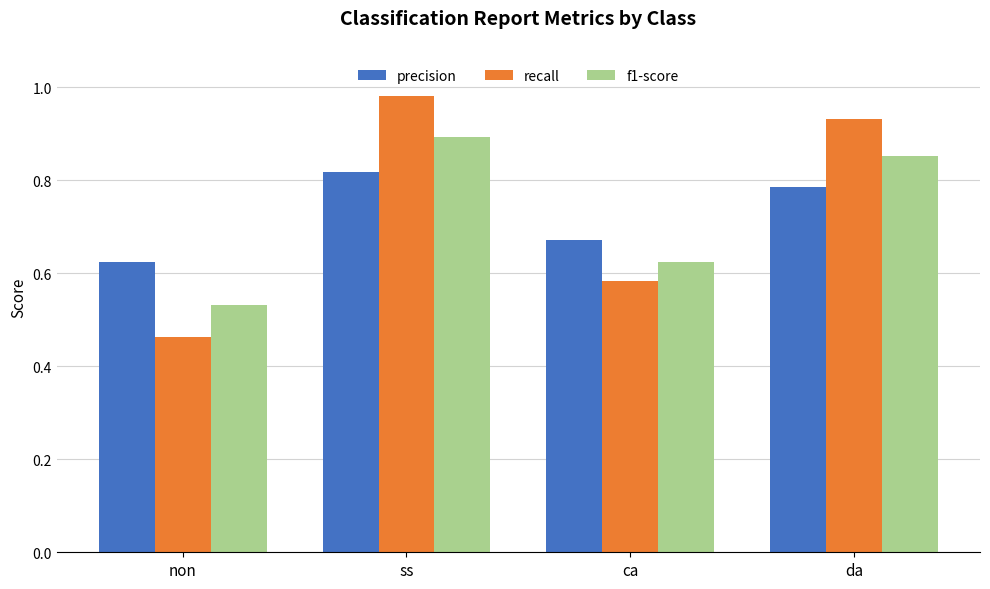

What is the label of the 2nd bar from the right?

ca